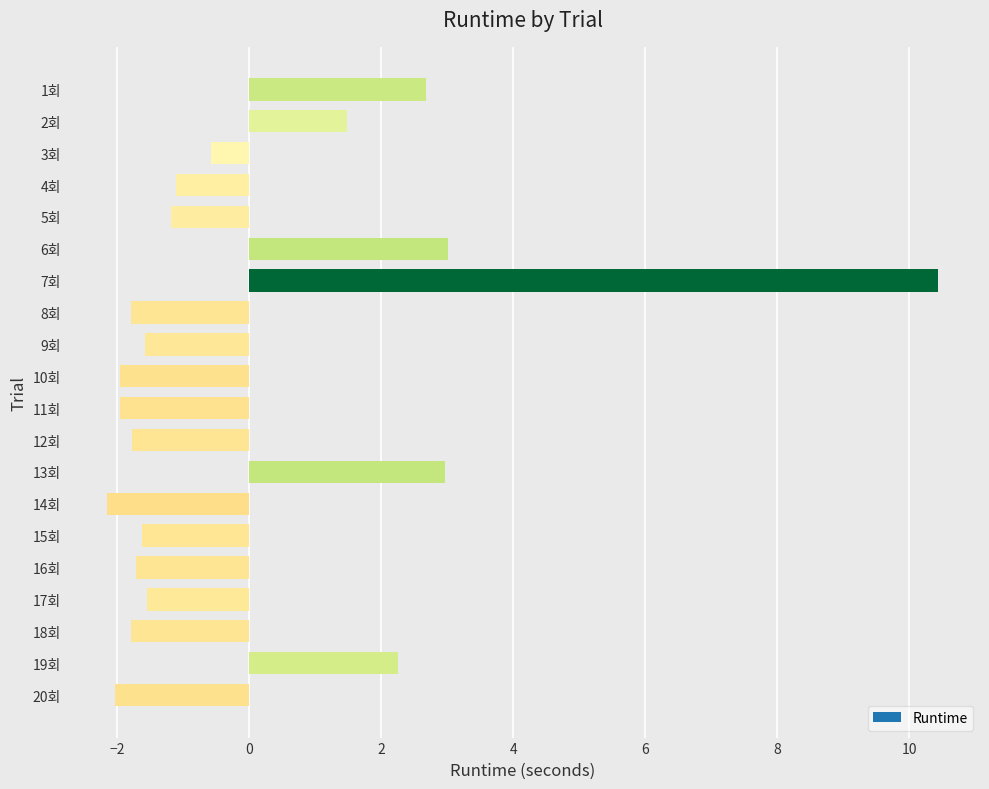

Read the value at 14회.

-2.2